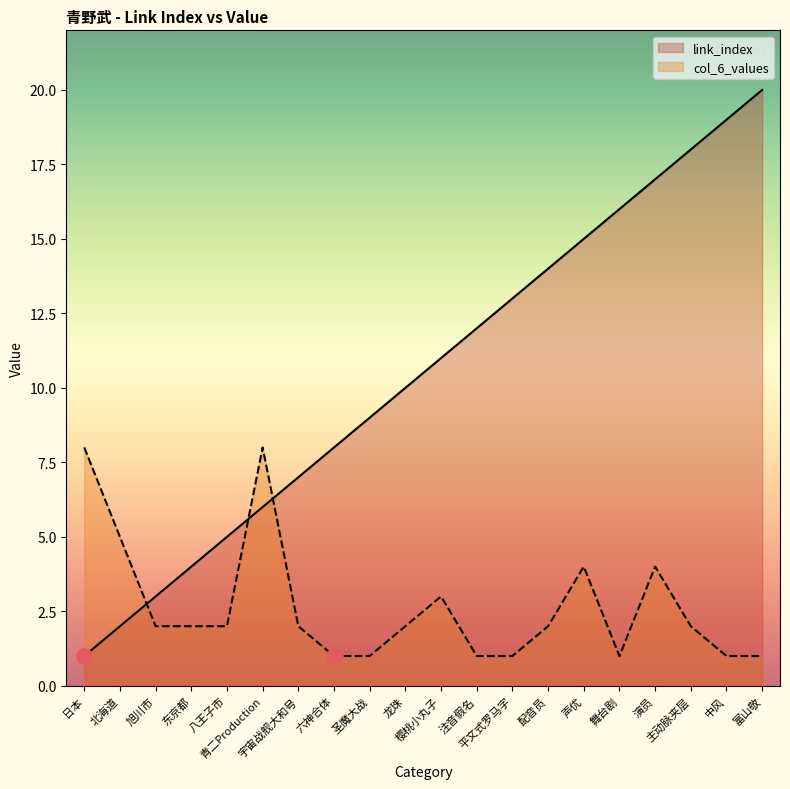

Which series has the largest total across all categories?

link_index